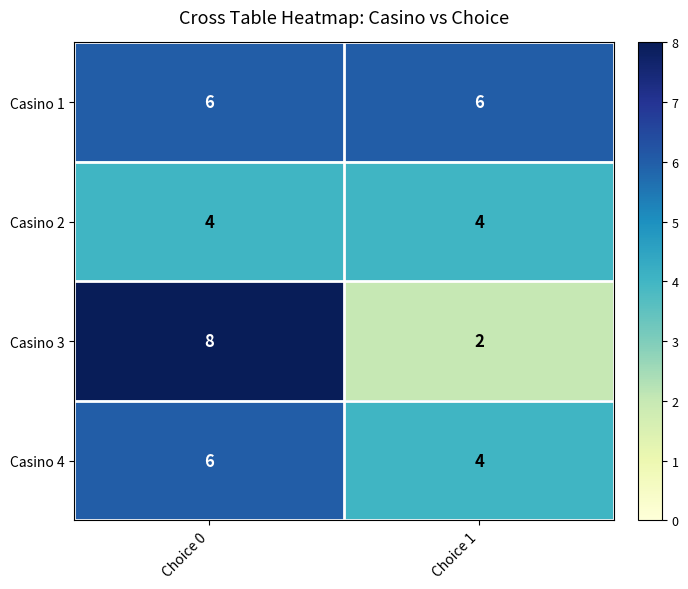

What is the difference between the maximum and minimum values in the Casino 3 series?

6